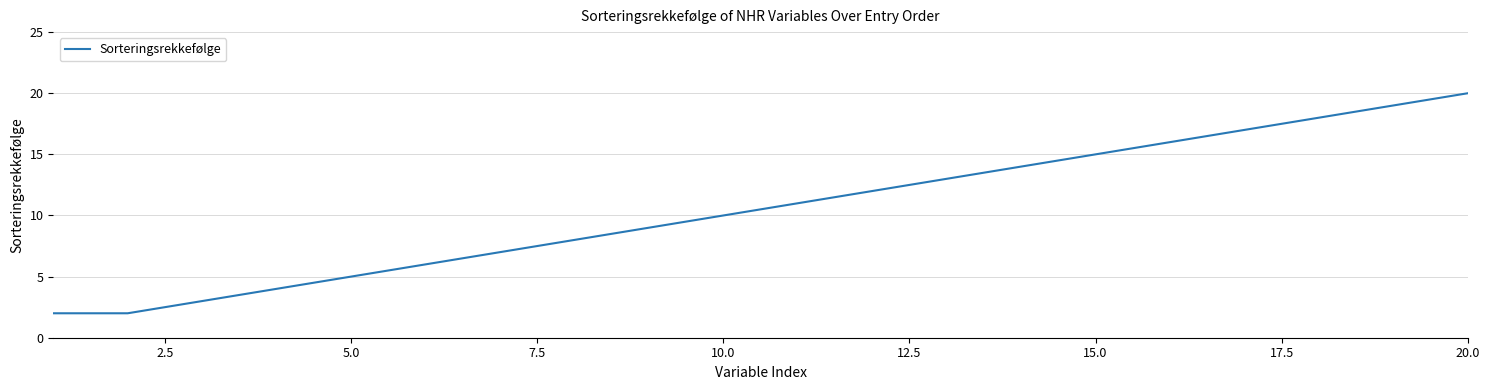

What is the maximum value shown in the chart?

20